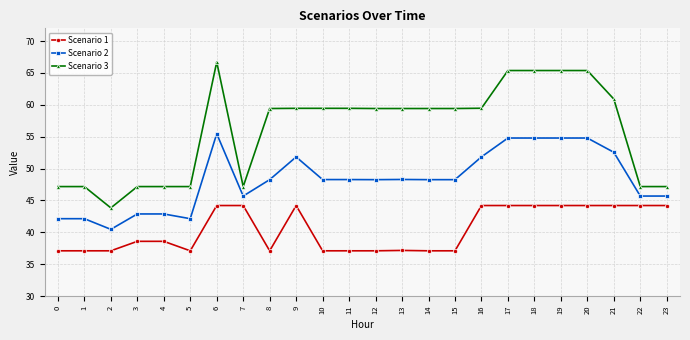

True or false: Scenario 1 has more than 1 interior local peaks.

True